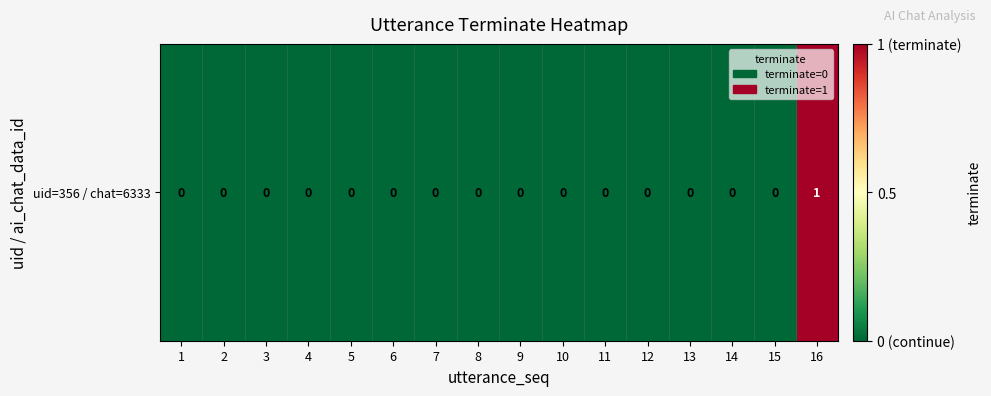

Reading left to right, list all the values displayed in this chart.

1=0	2=0	3=0	4=0	5=0	6=0	7=0	8=0	9=0	10=0	11=0	12=0	13=0	14=0	15=0	16=1